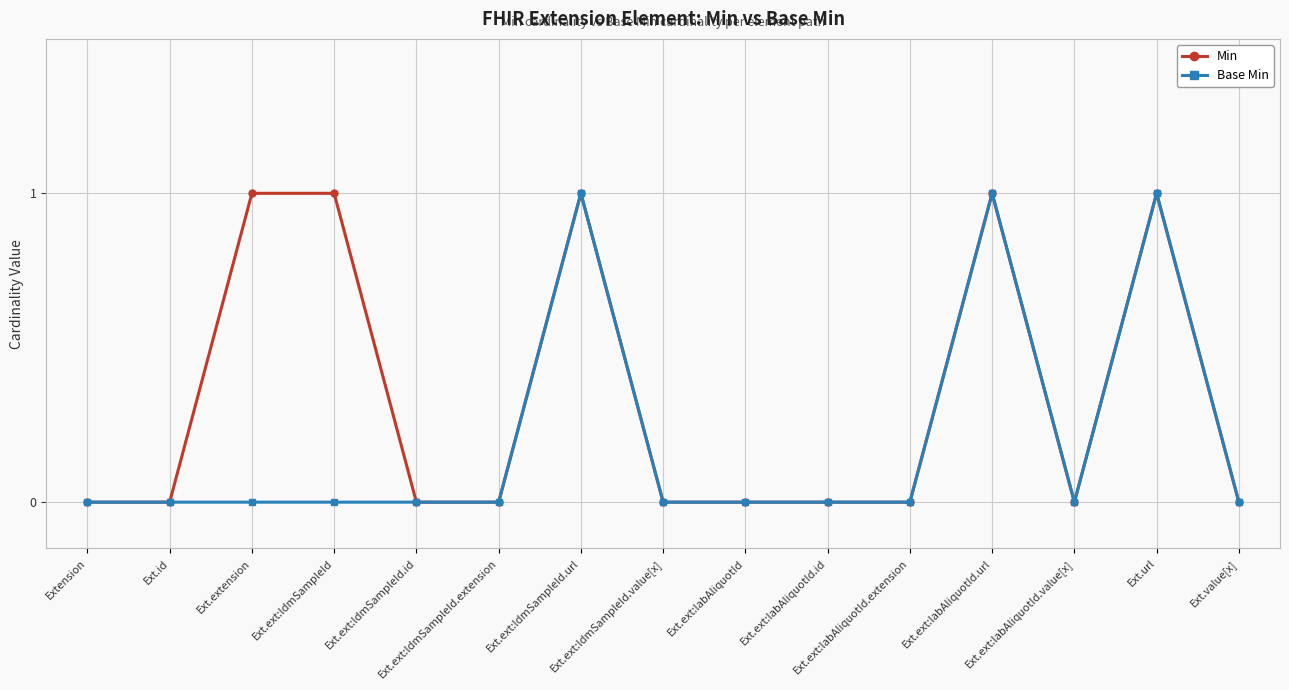

True or false: Base Min has more than 2 interior local peaks.

True